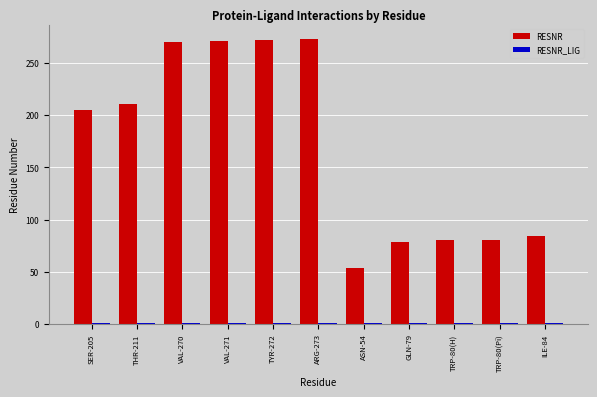

What is the total value across all series at GLN-79?

80